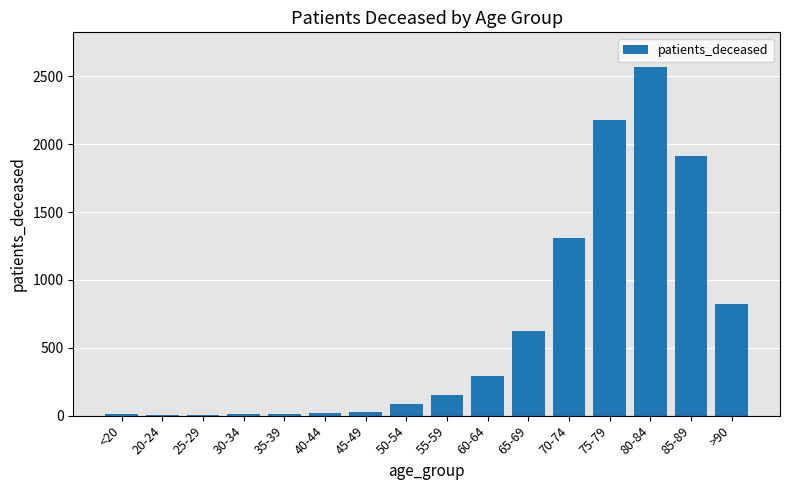

Which label corresponds to the largest value in the chart?

80-84